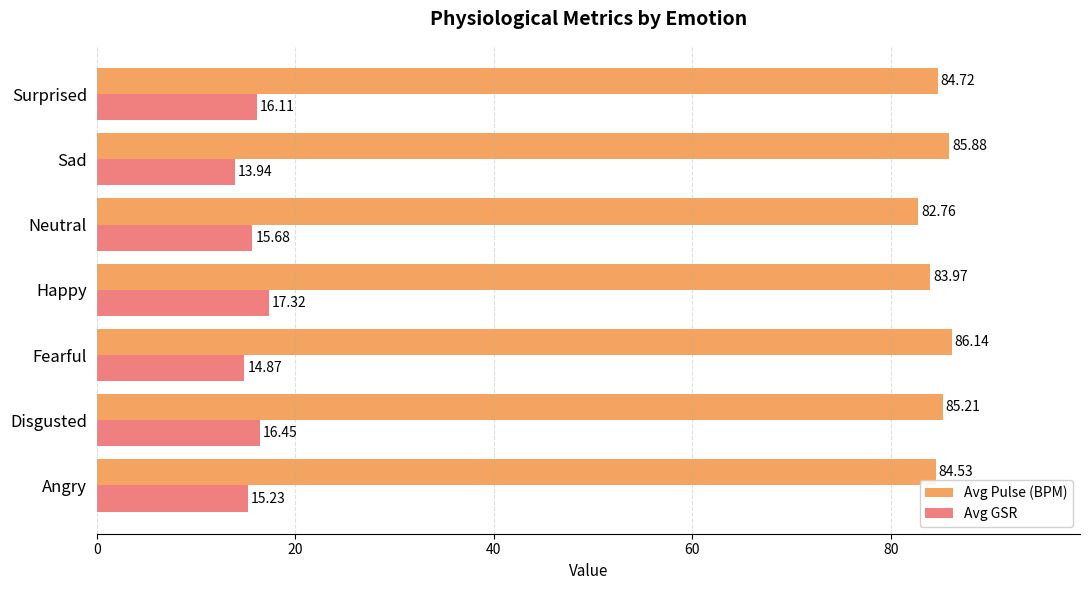

At which label is Avg Pulse (BPM) closest to 84?

Happy